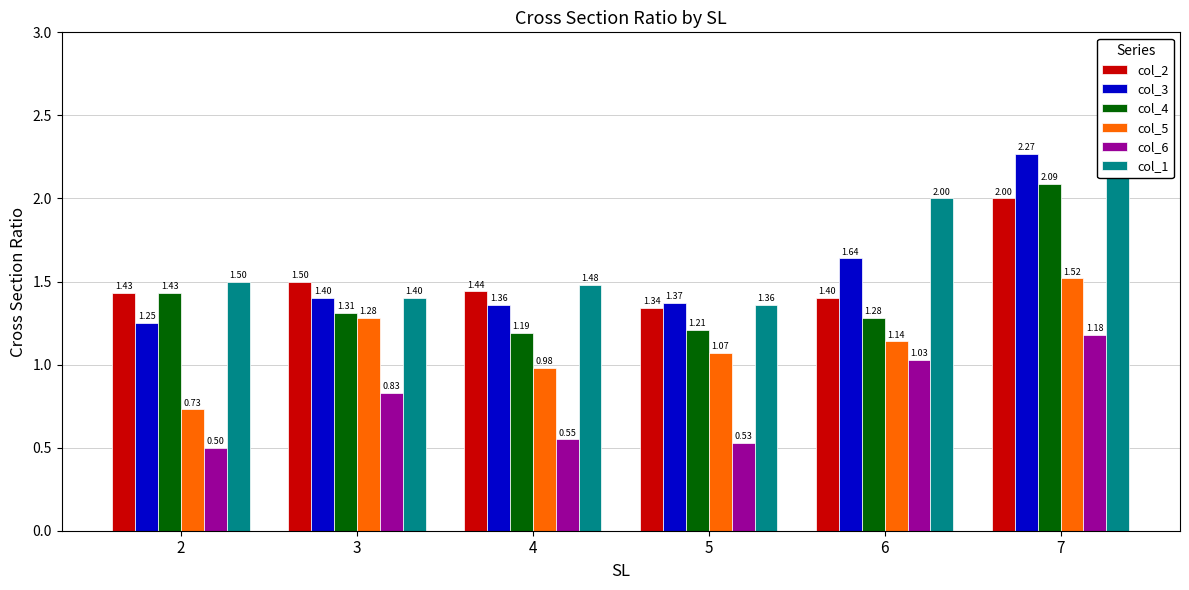

Rank the series by their maximum value, from highest to lowest.

col_1, col_3, col_4, col_2, col_5, col_6